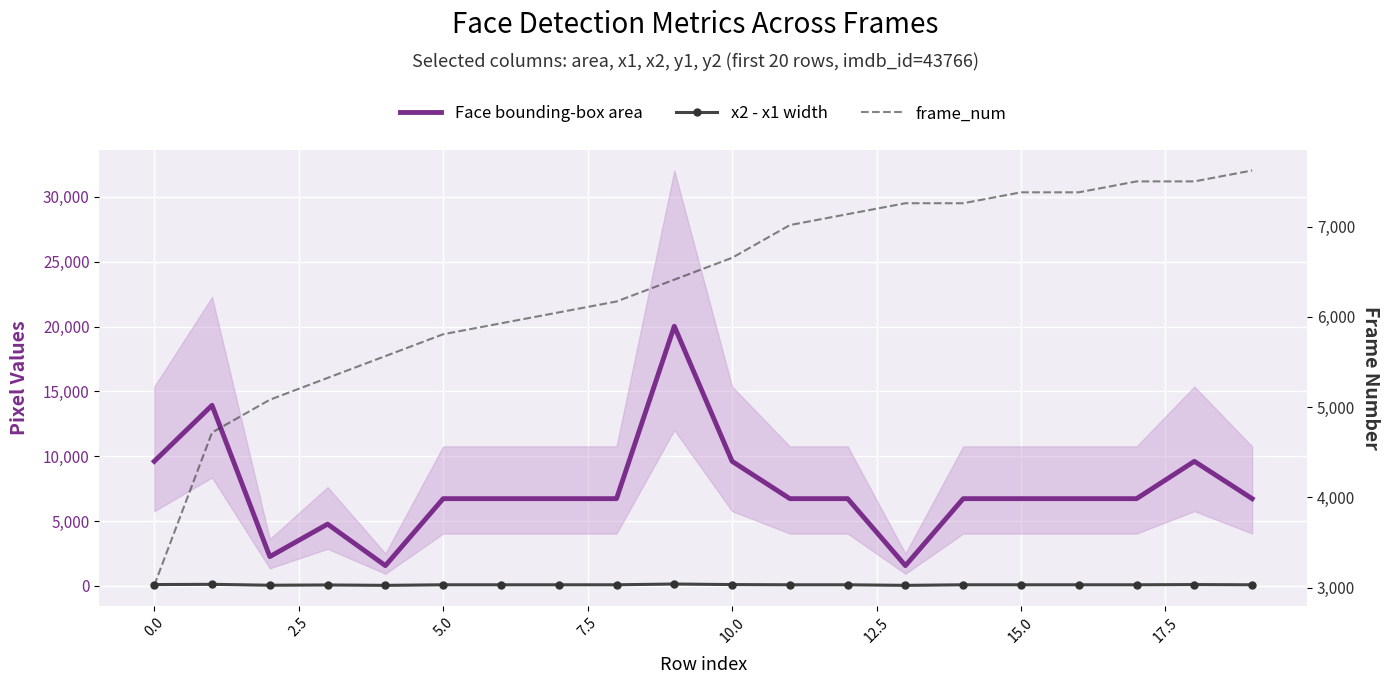

What value does the x2 - x1 width series have at 11?

82